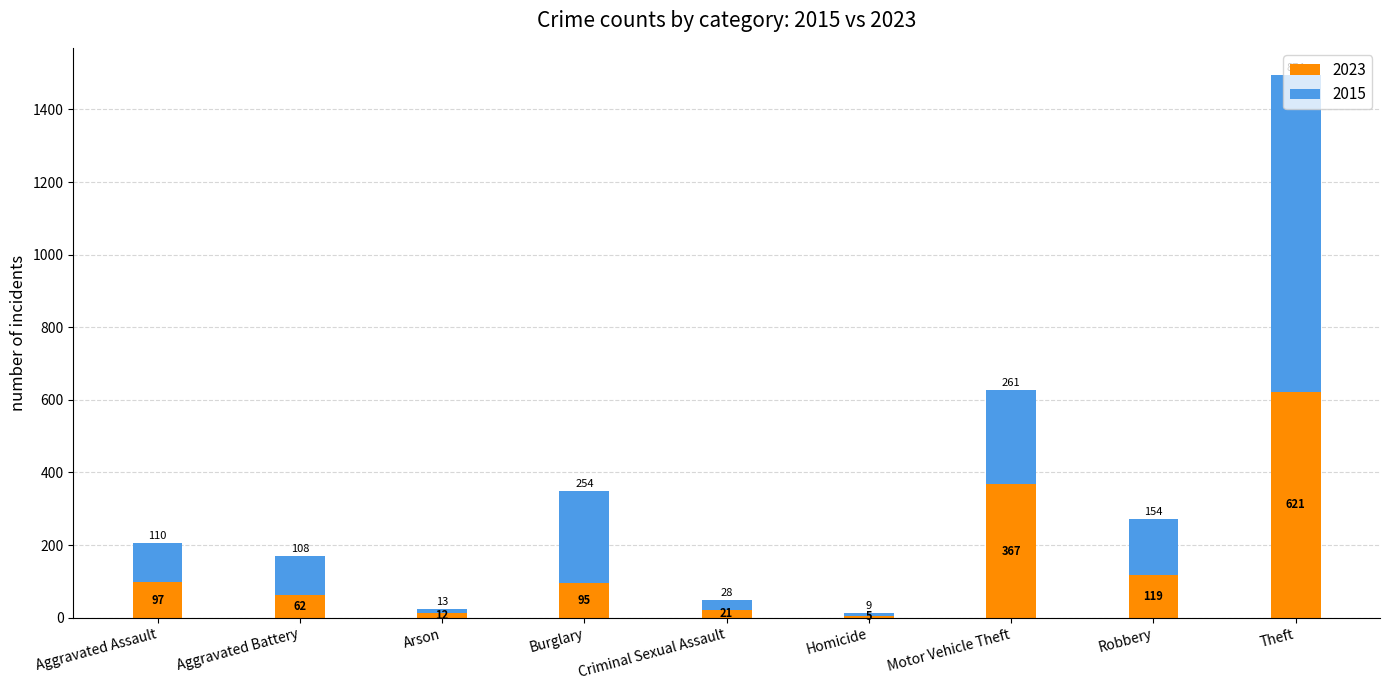

Which category has the highest value in the 2023 series?

Theft